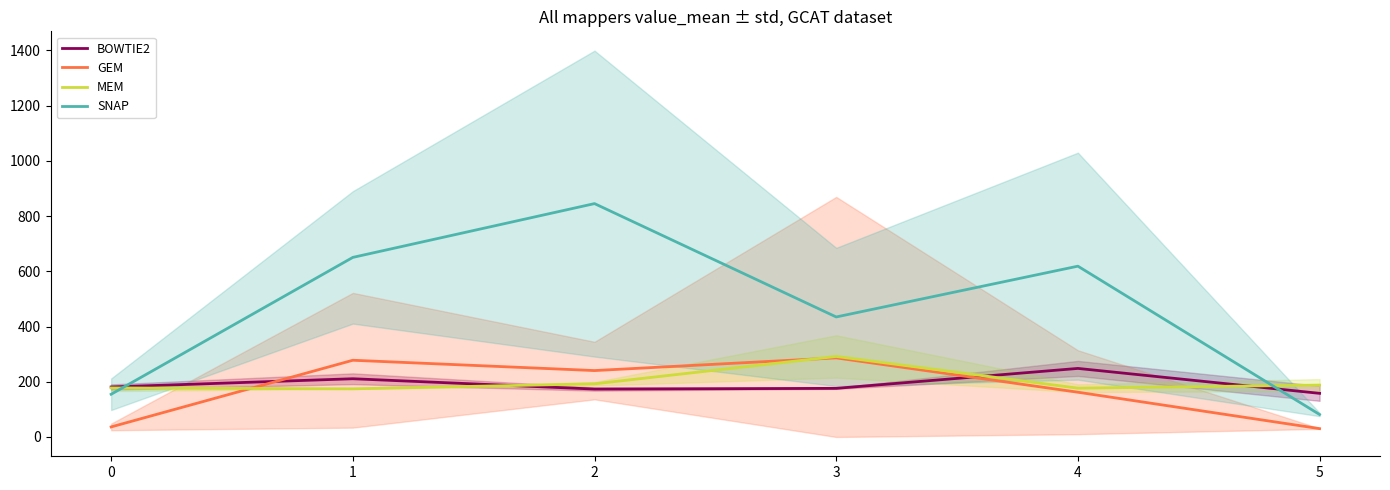

Does the chart display data point markers on the line(s)?

No